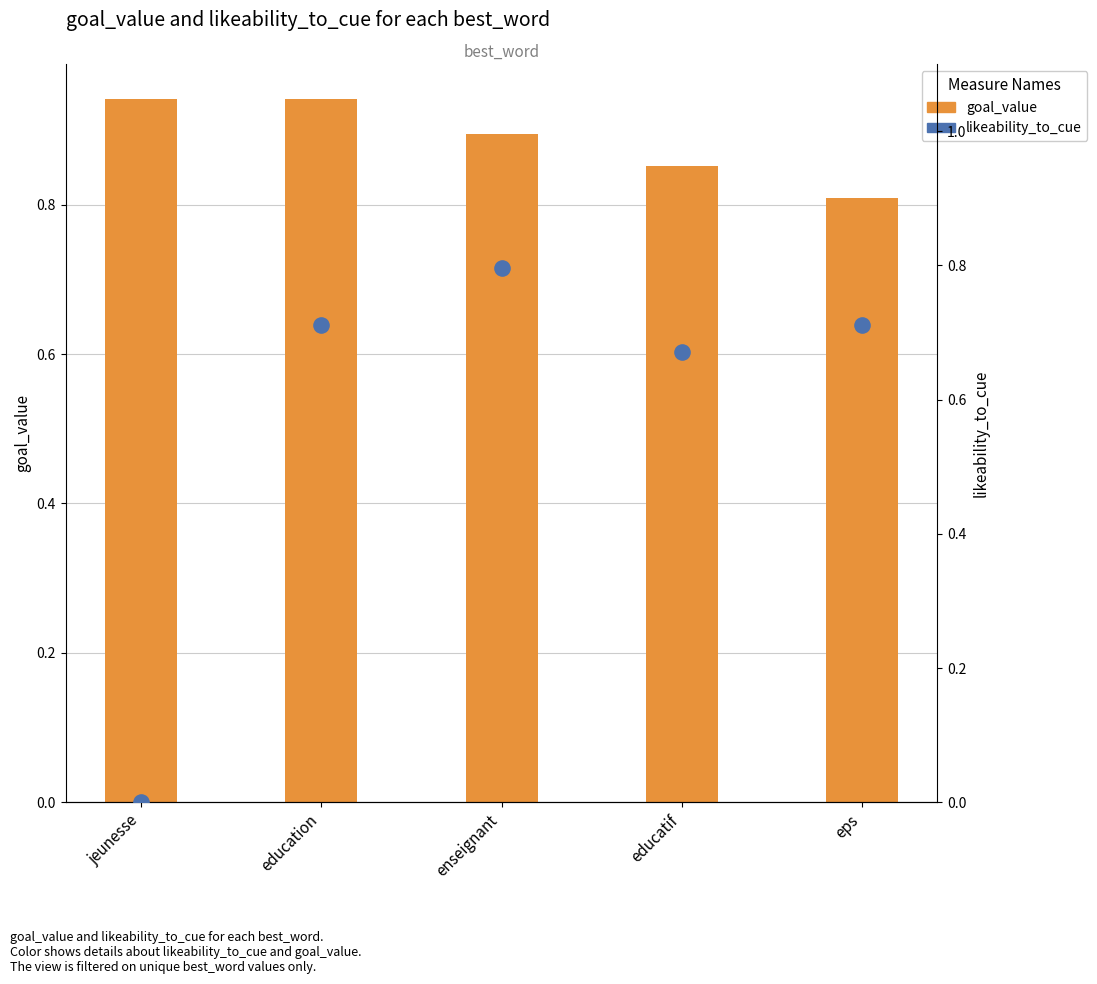

Which series contains the highest Y value?

goal_value